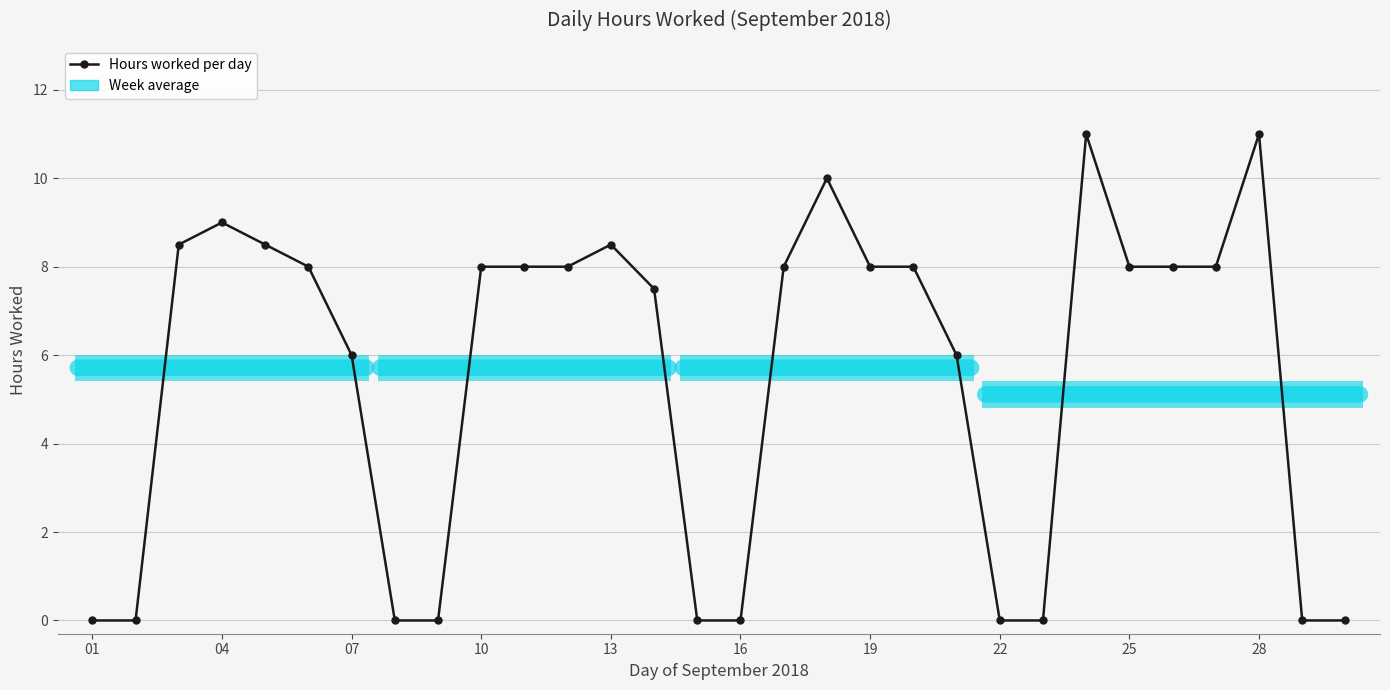

What is the change in value from 11 to 15?

-8.0